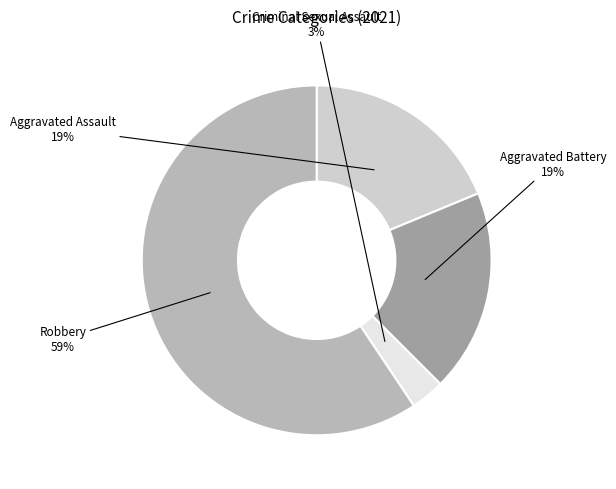

Which slice represents more than half of the pie?

Robbery